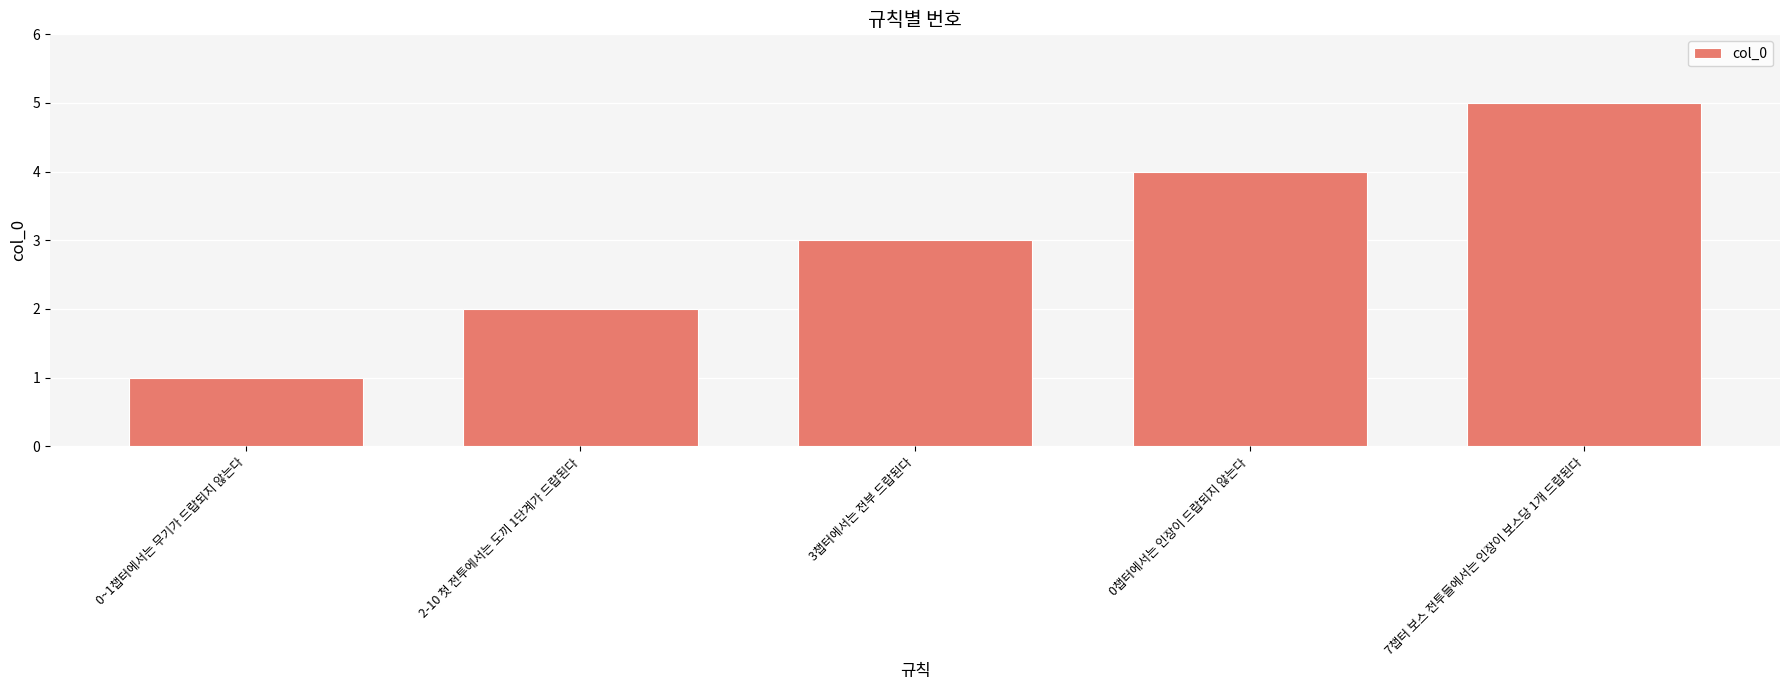

What is the change in value from 2-10 첫 전투에서는 도끼 1단계가 드랍된다 to 3챕터에서는 전부 드랍된다?

+1